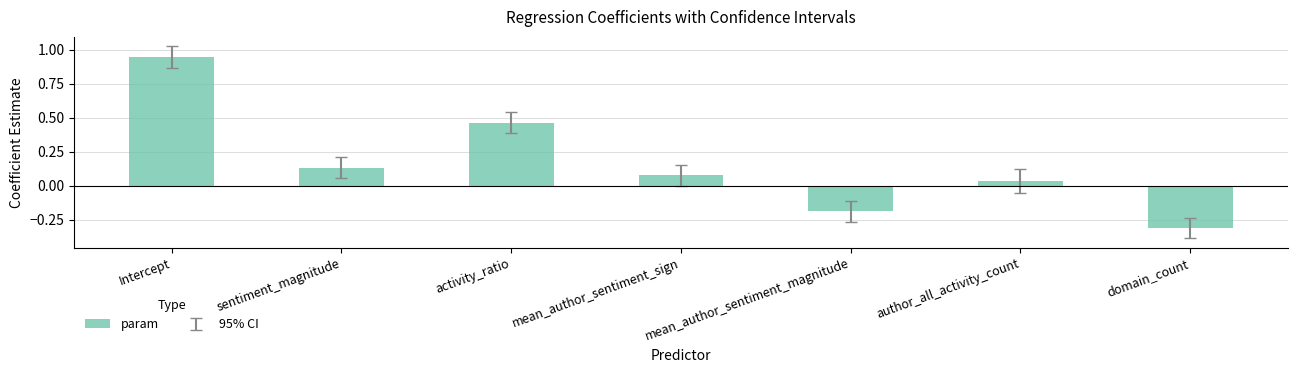

How many values are below 0?

2